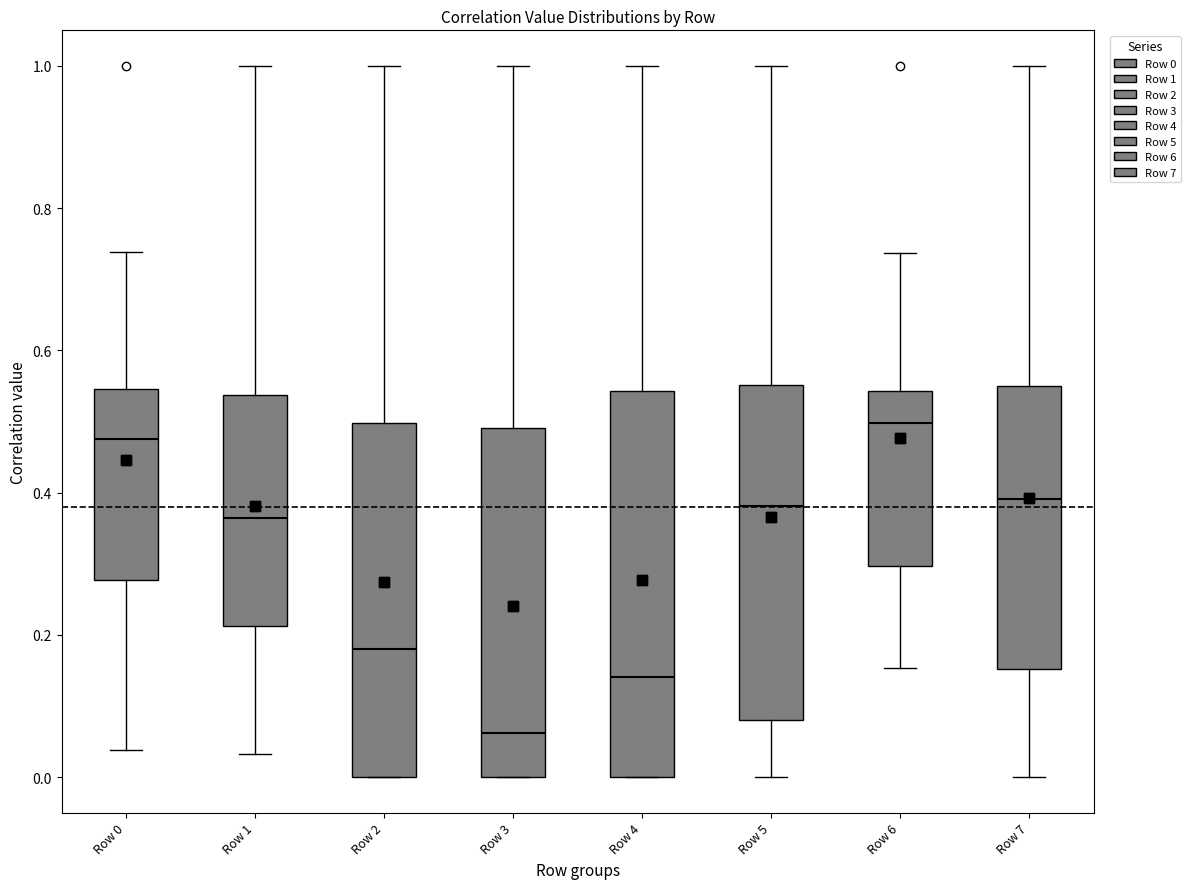

Where is the upper edge of the box for Row 6 on the y-axis? The values are not printed on the chart, so give them approximately, as read against the axis.

0.54